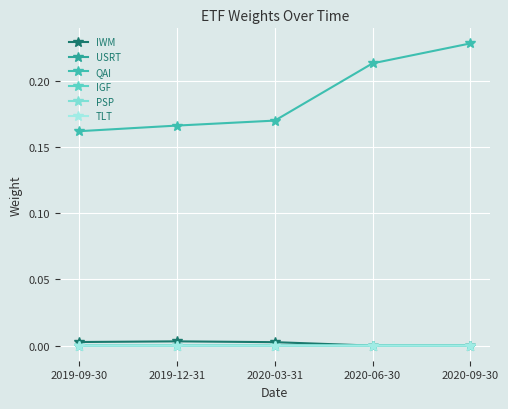

The value of IGF at 2019-09-30 is 0.0. True or false?

True